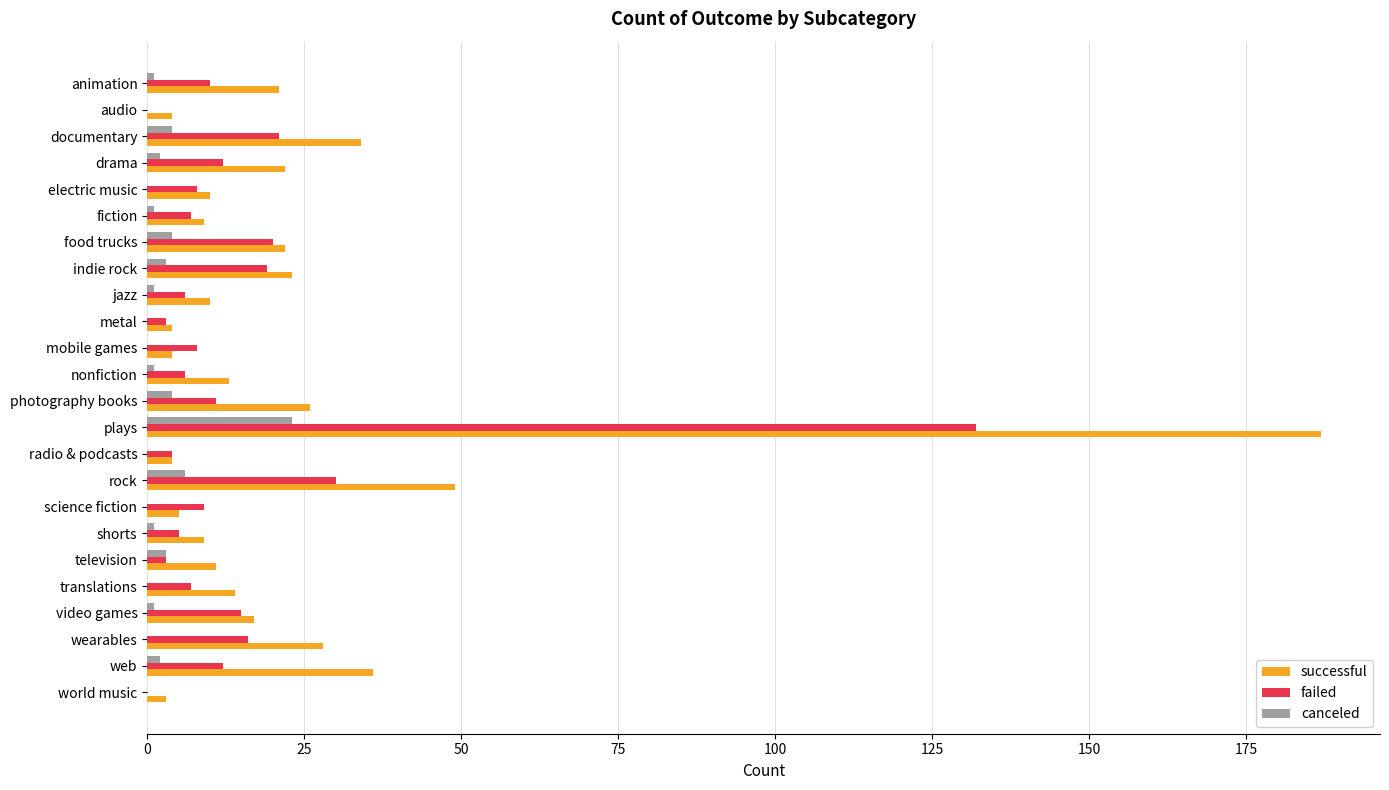

Is it true that failed equals 8 at mobile games?

True